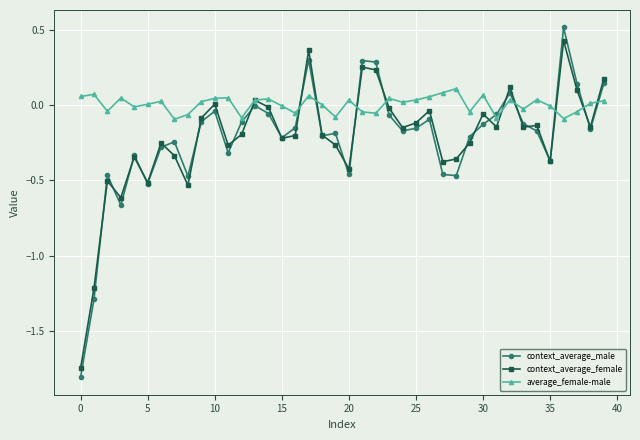

What is the value of the context_average_male point at the 37th from the left?

0.5